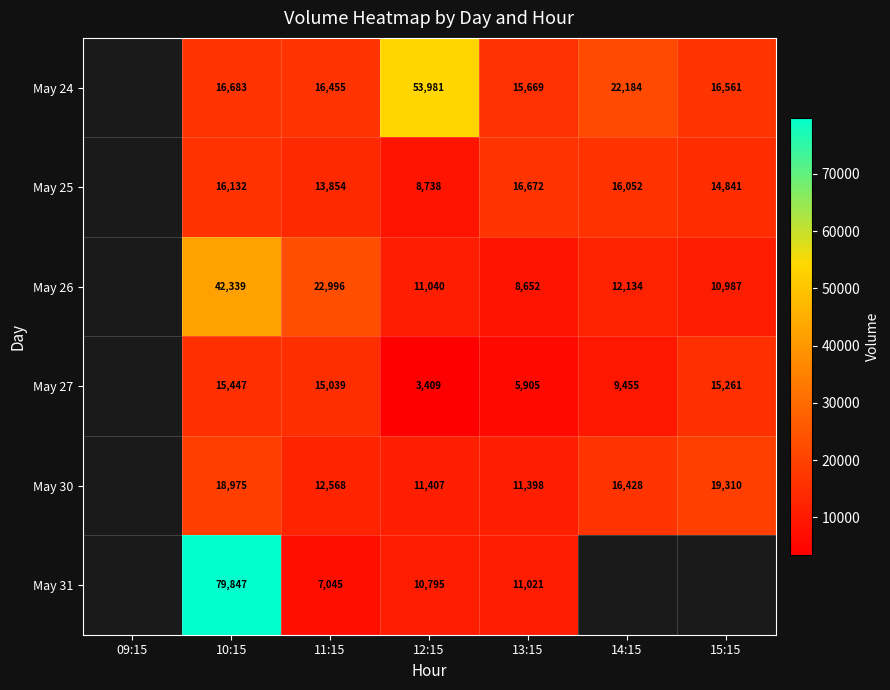

At which category is the sum across all series the highest?

10:15